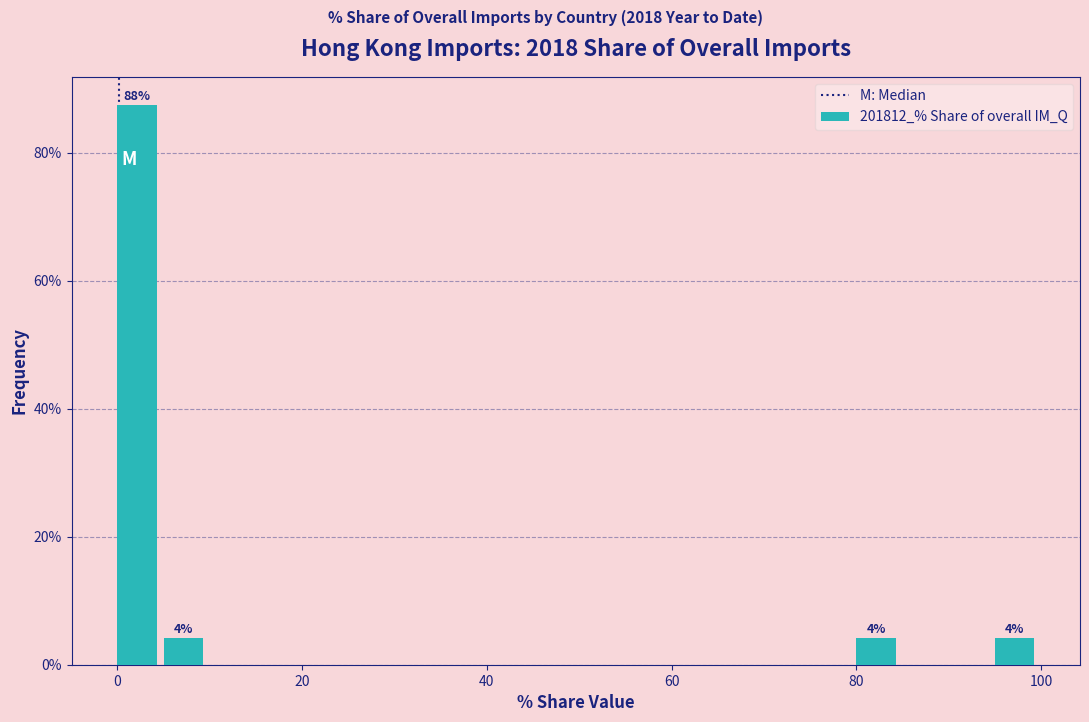

Around what value on the x-axis is the tallest bar? Give the approximate position of its centre, as read against the axis.

2